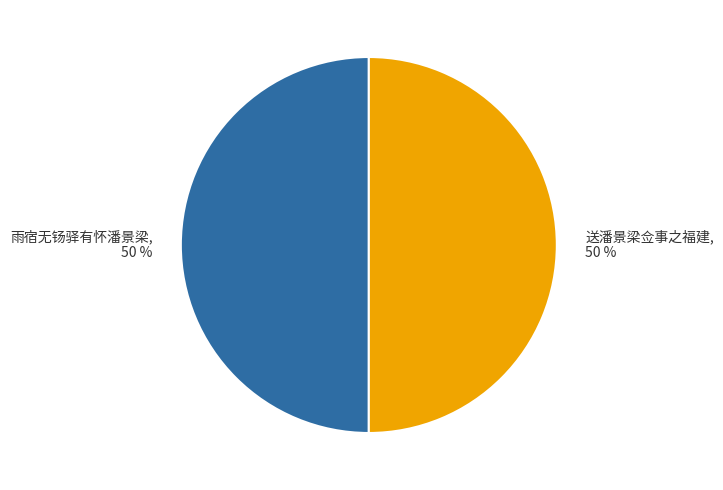

Is the sum of 雨宿无钖驿有怀潘景梁 and 送潘景梁佥事之福建 greater than half?

Yes